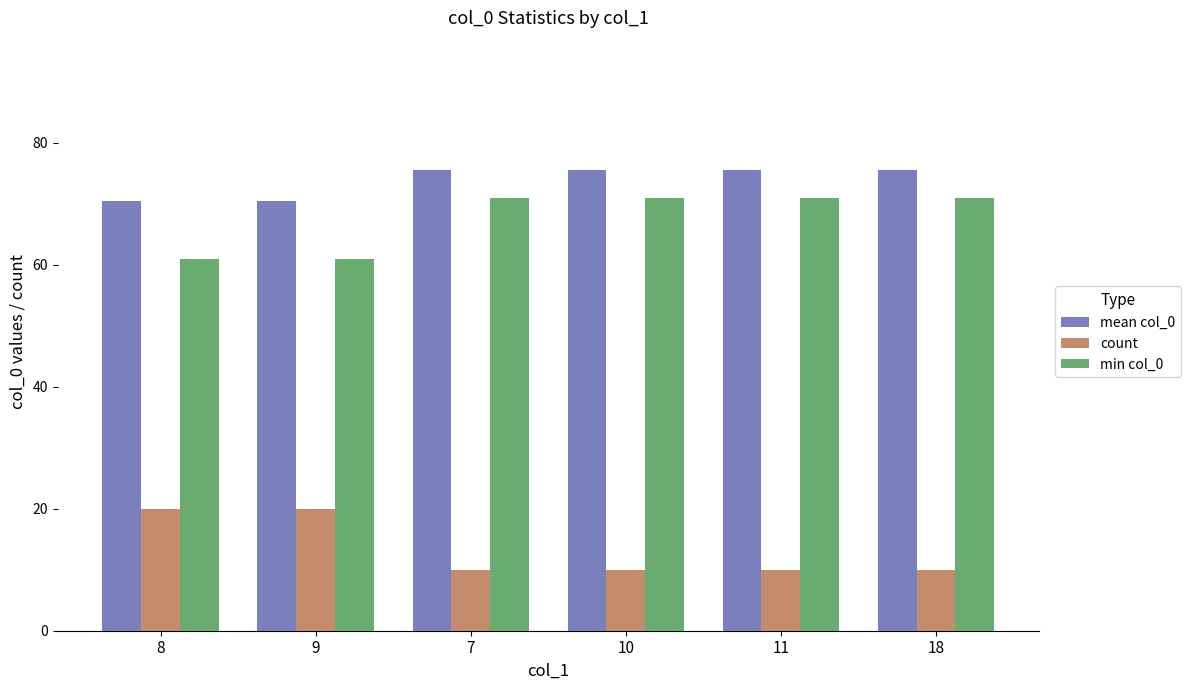

What is the label of the 6th bar from the right?

8